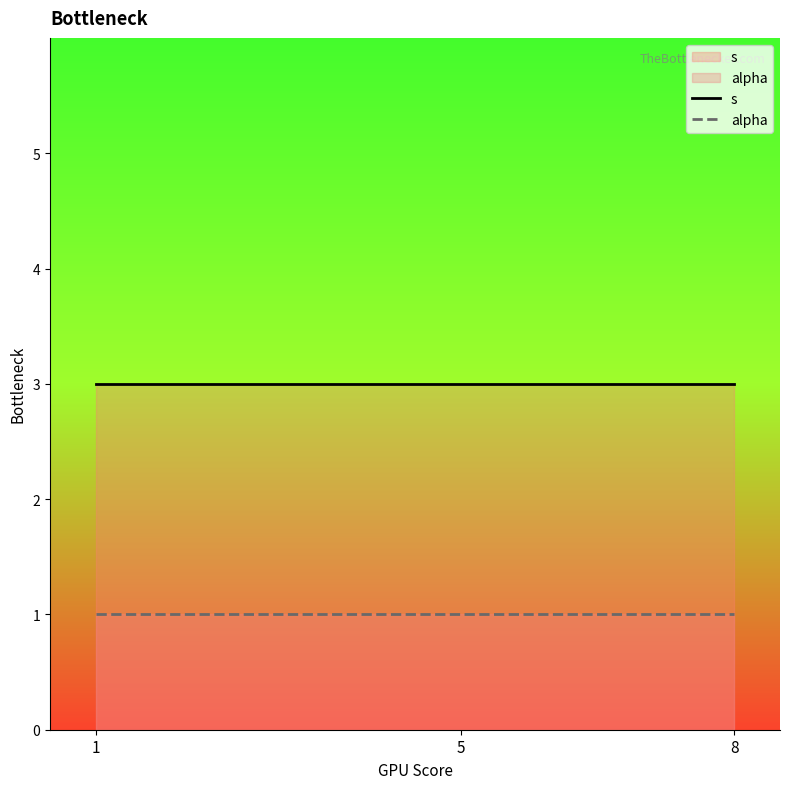

What is the value of the alpha point at the 1st from the left?

1